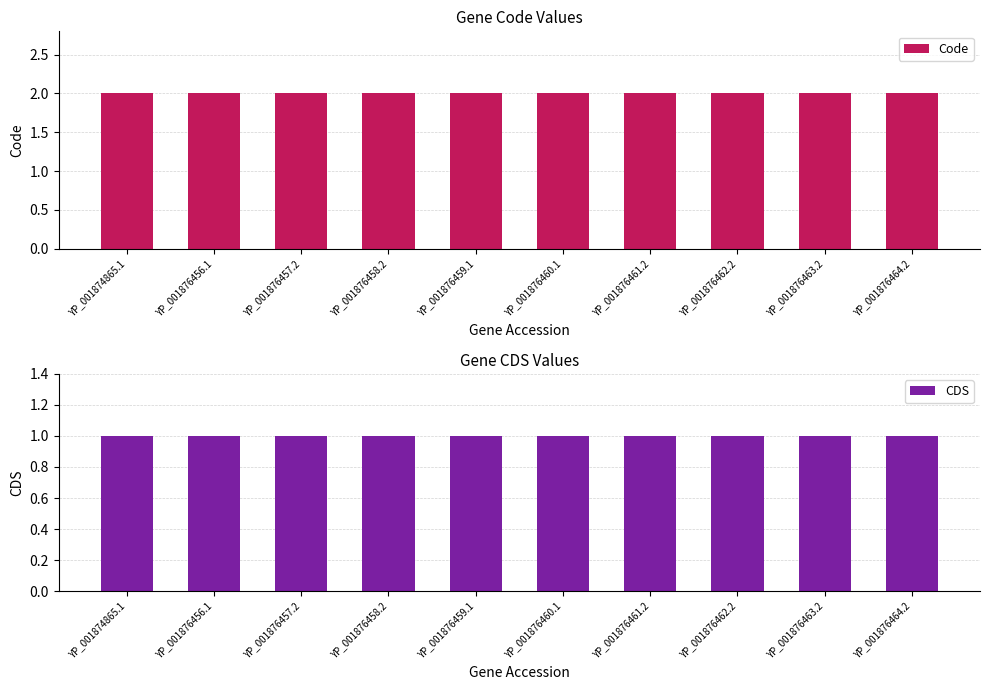

Is it true that Code equals 2 at YP_001876463.2?

True